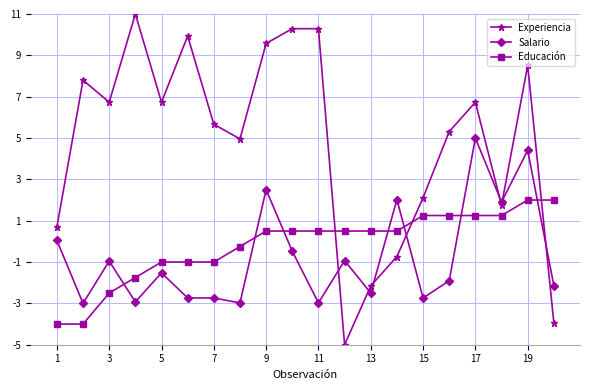

What is the value of the Experiencia point at the 11th from the left?

10.3